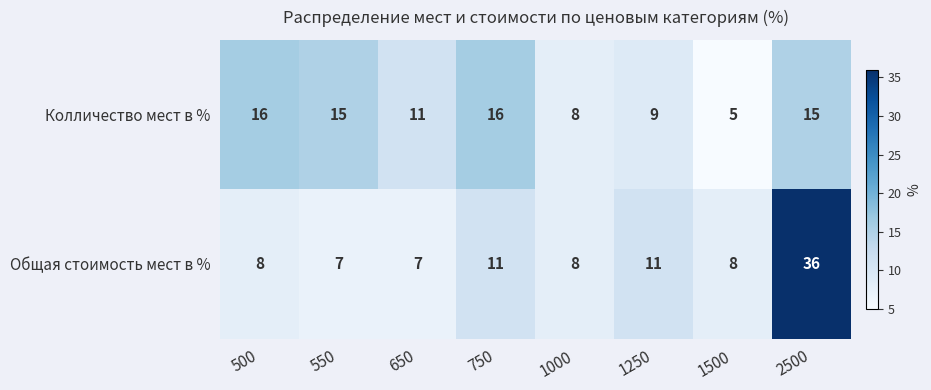

Which series has the largest range (max minus min)?

Общая стоимость мест в %